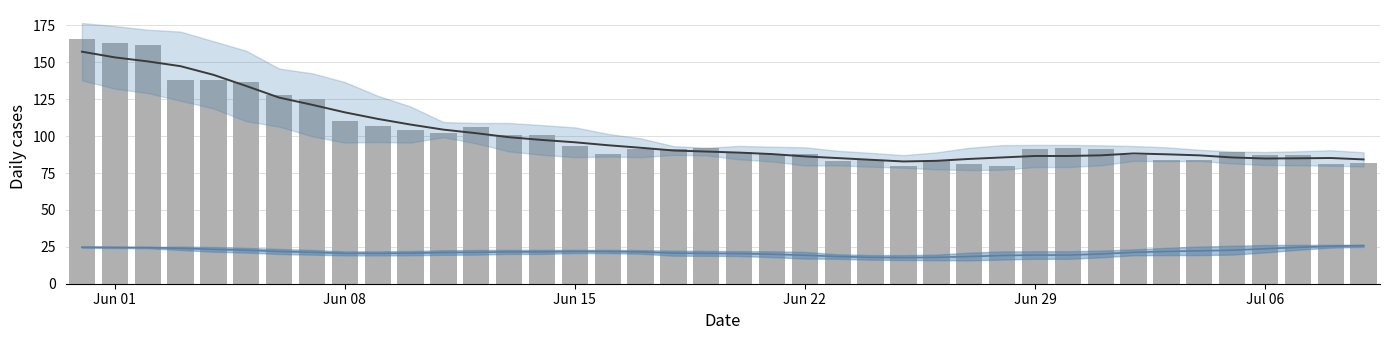

Rank the series by their maximum value, from highest to lowest.

CH, CH 7d mean, GE+ZH+FR+NE+BS 7d mean